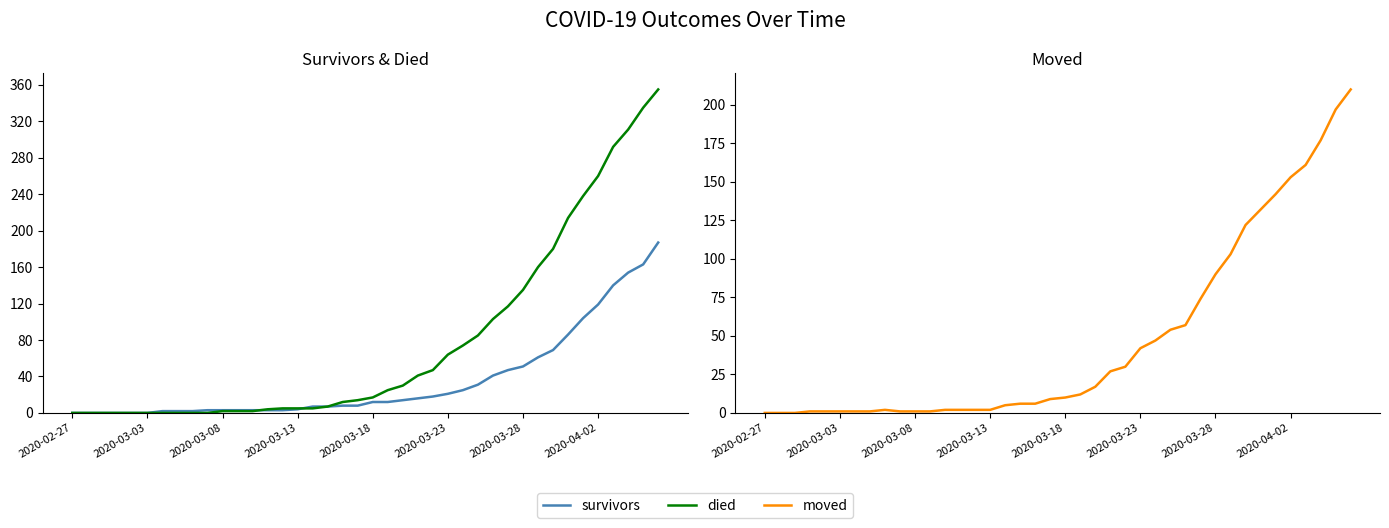

True or false: moved has a value of 42 at 2020-03-23.

True